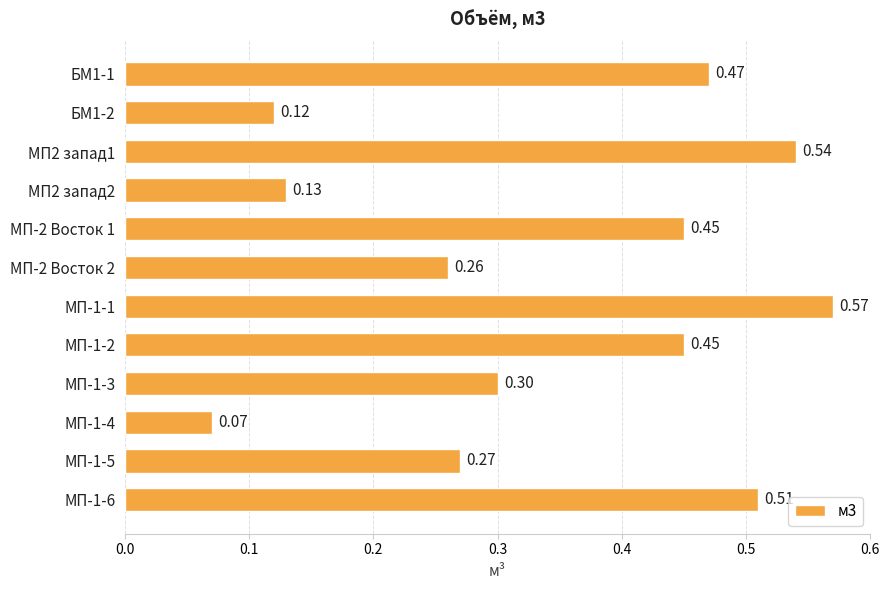

What is the change in value from МП-1-2 to МП-1-6?

+0.1